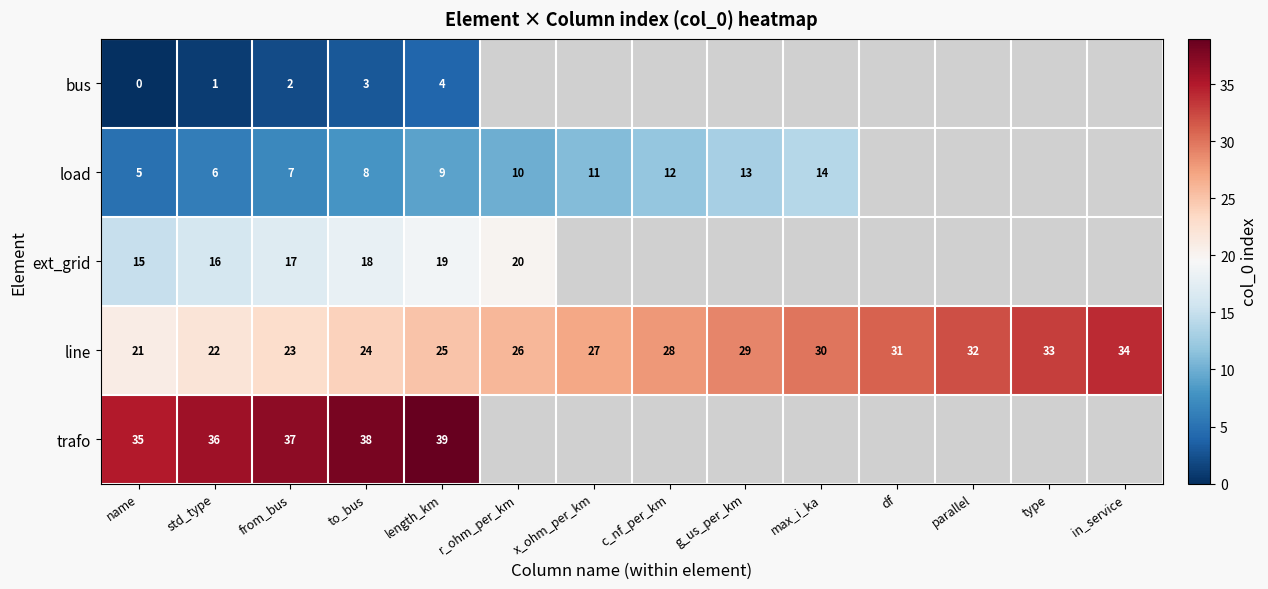

Which label corresponds to the largest value in the chart?

length_km